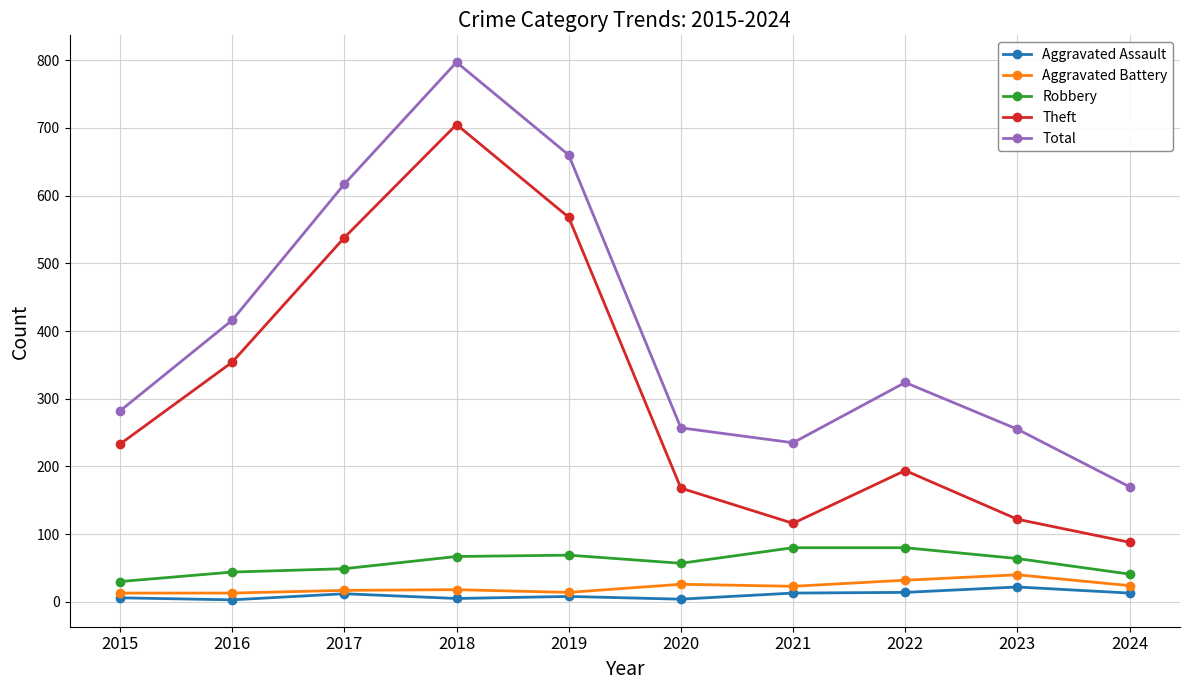

At which category is the sum across all series the highest?

2018